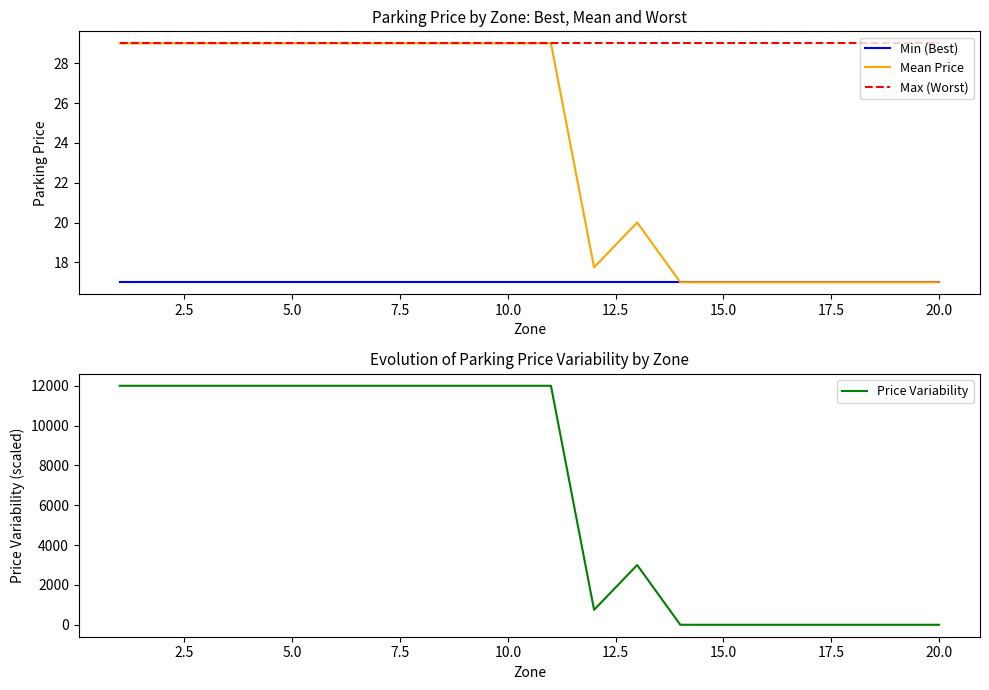

Is it true that Mean Price equals 29.0 at 10.0?

True